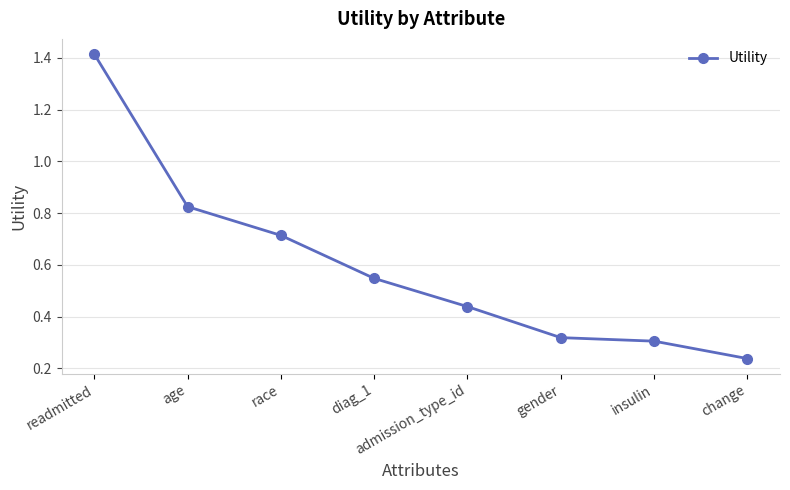

At which label is the value closest to 0?

change